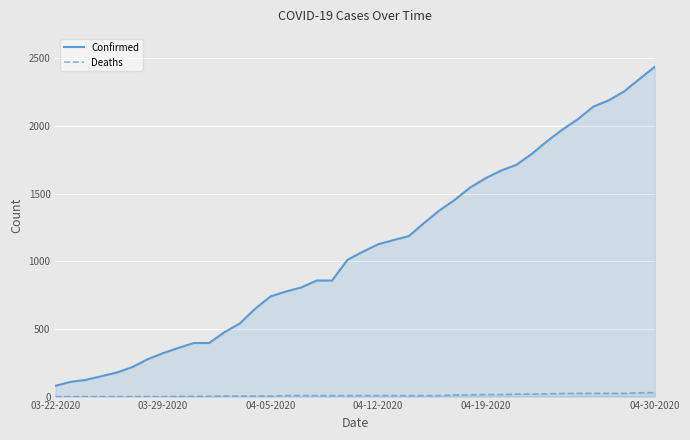

At which category does the chart reach its peak across all series?

04-30-2020